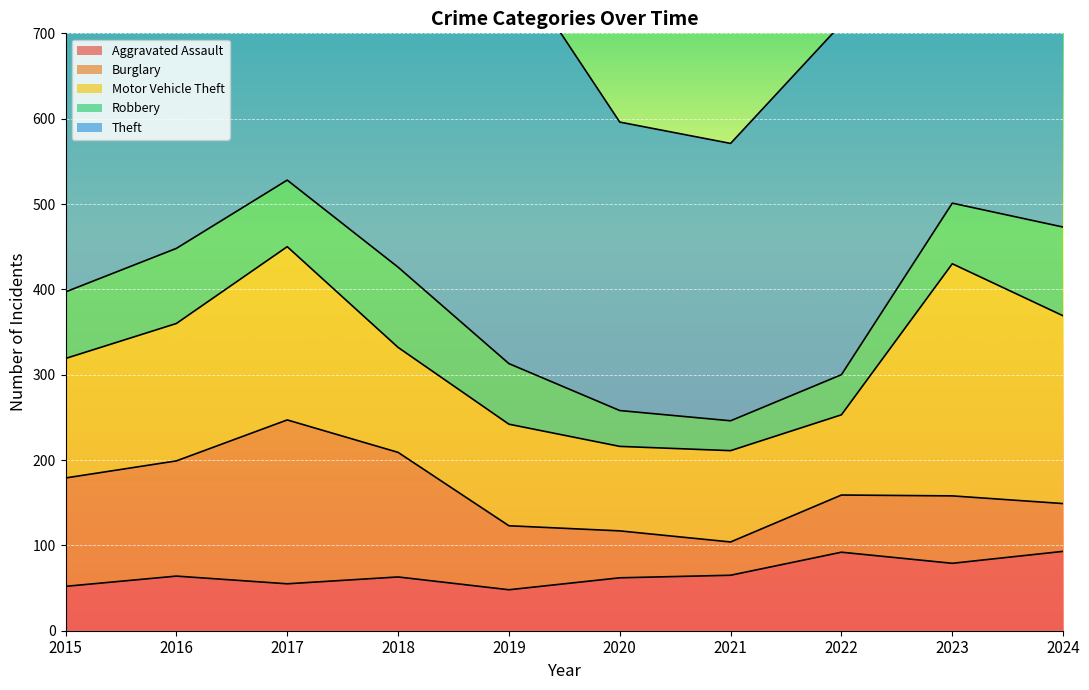

What is the average value of the Motor Vehicle Theft series?

154